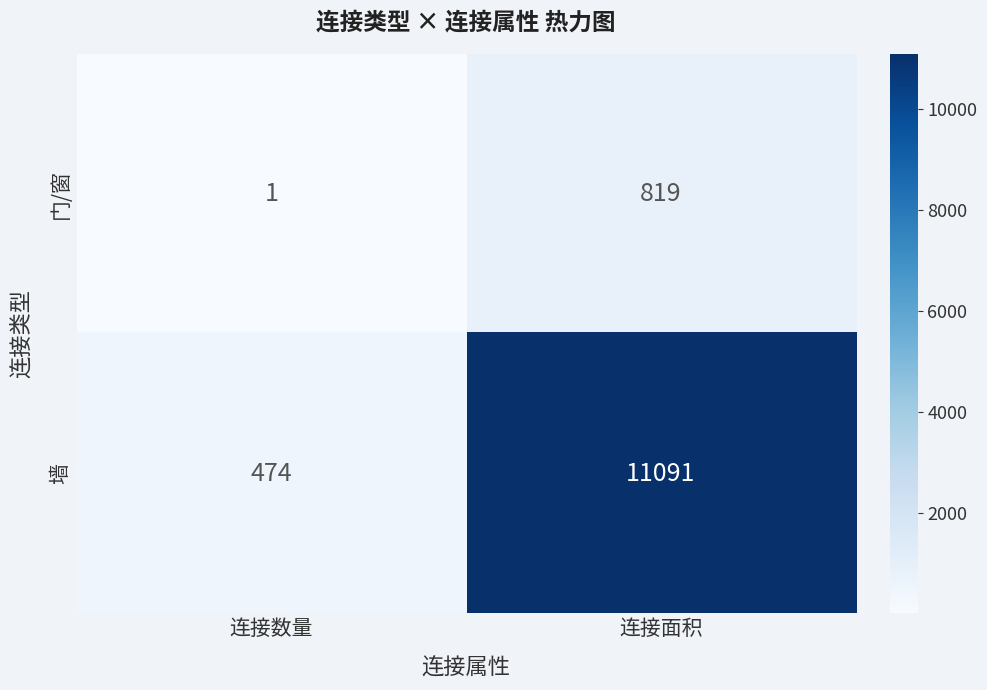

At which label is 门/窗 closest to 410?

连接数量